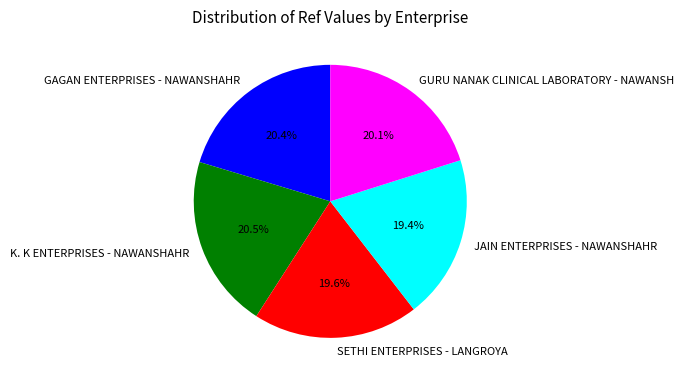

To the nearest percent, what percentage of the pie is SETHI ENTERPRISES - LANGROYA?

20%